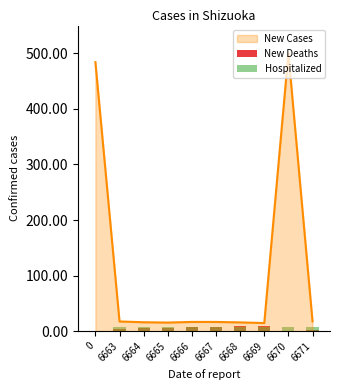

At which label does Hospitalized reach its peak?

6670